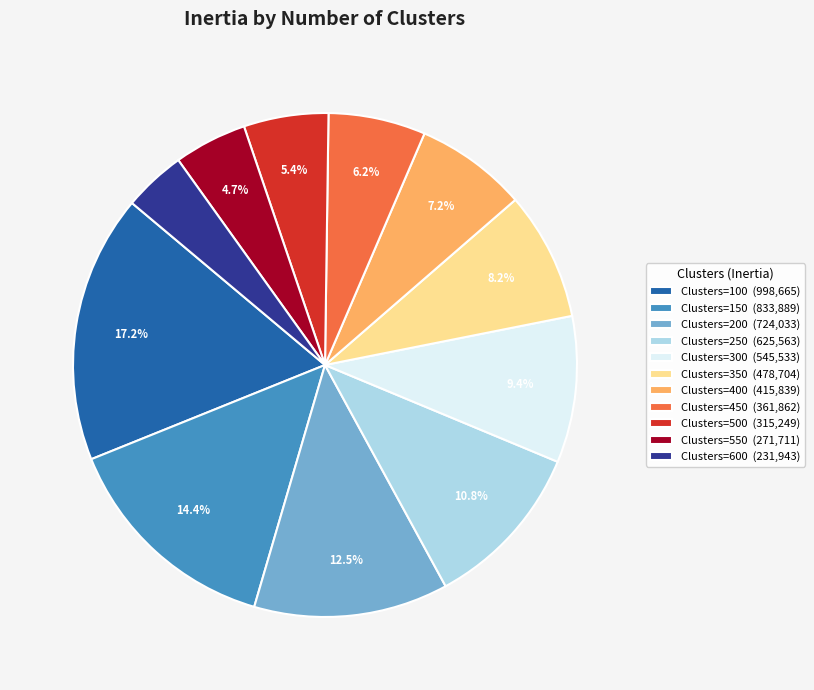

Which slice is the smallest?

Clusters=600 (231,943)